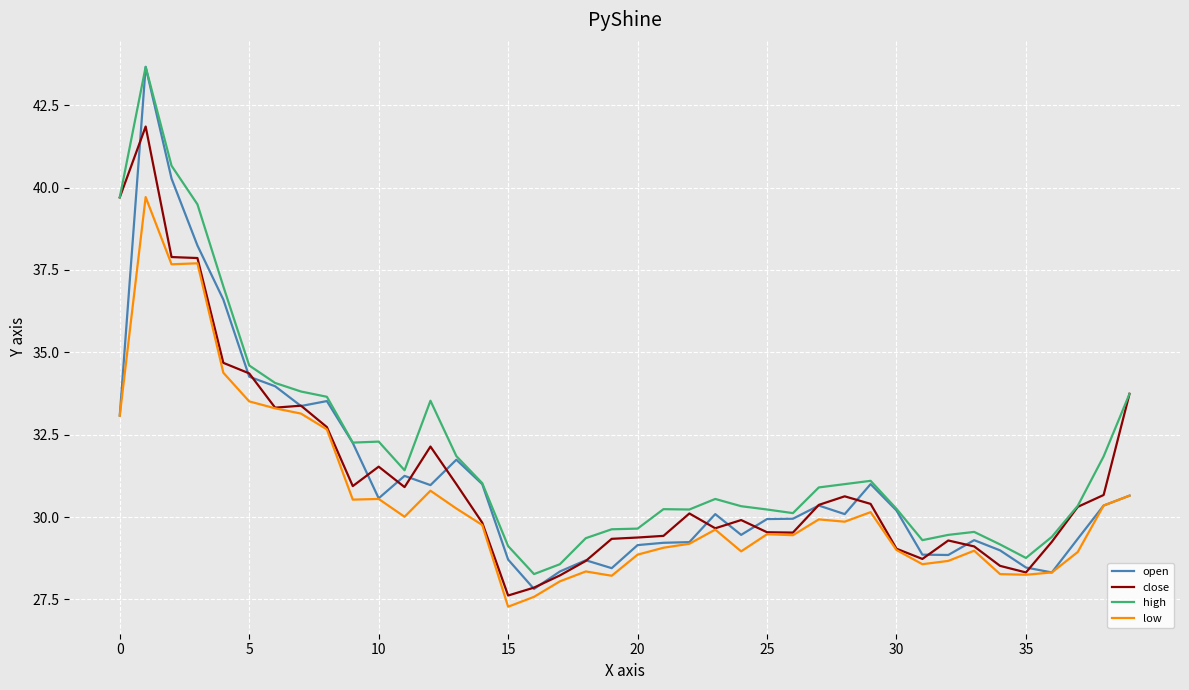

True or false: high and low intersect in this chart.

False